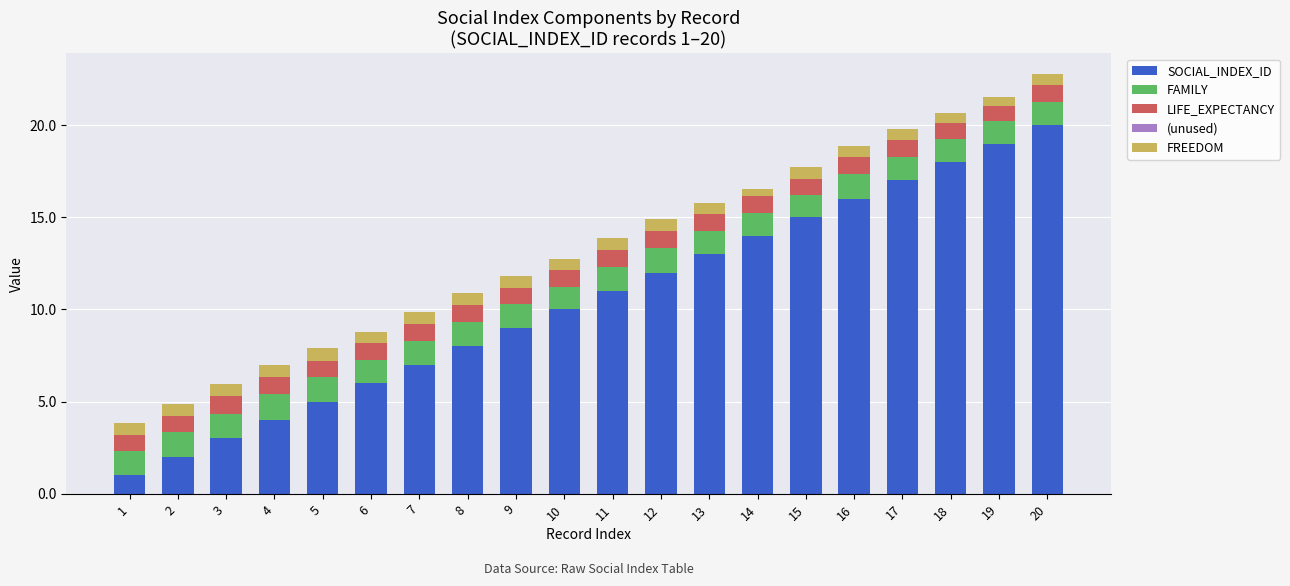

True or false: SOCIAL_INDEX_ID has a value of 15.0 at 15.

True